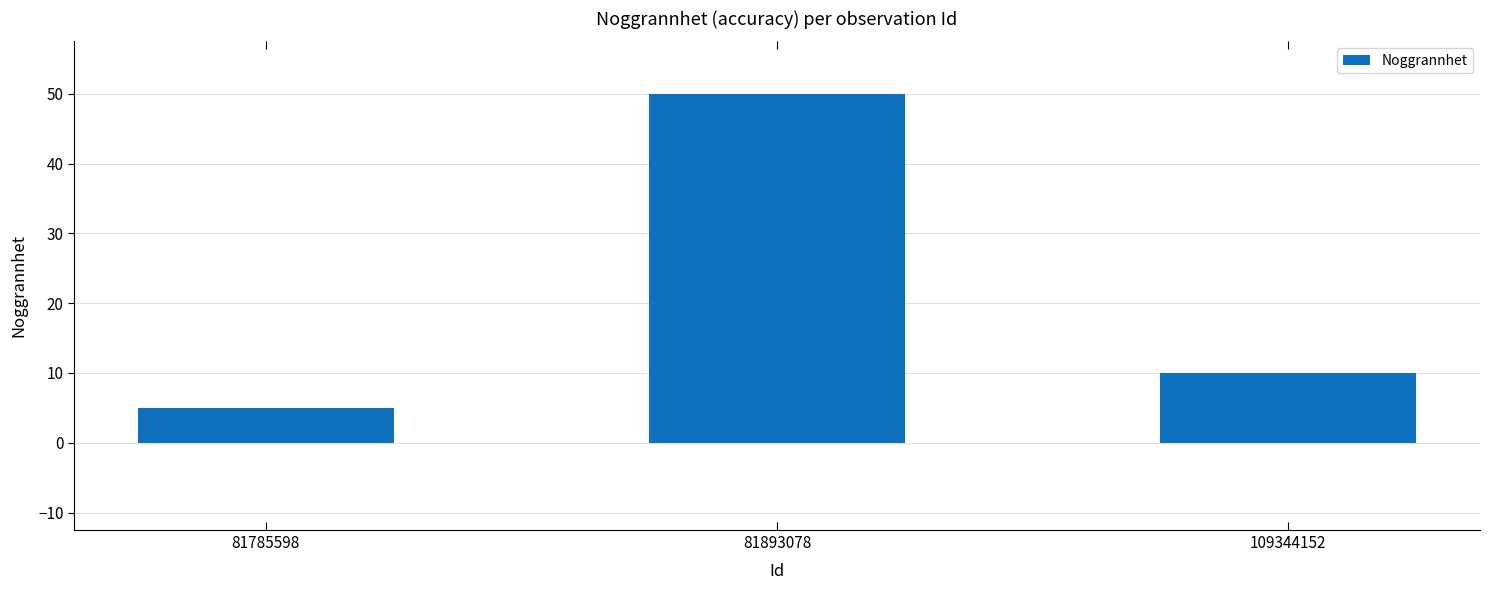

Reading right to left, transcribe all the data shown in this chart.

109344152=10	81893078=50	81785598=5